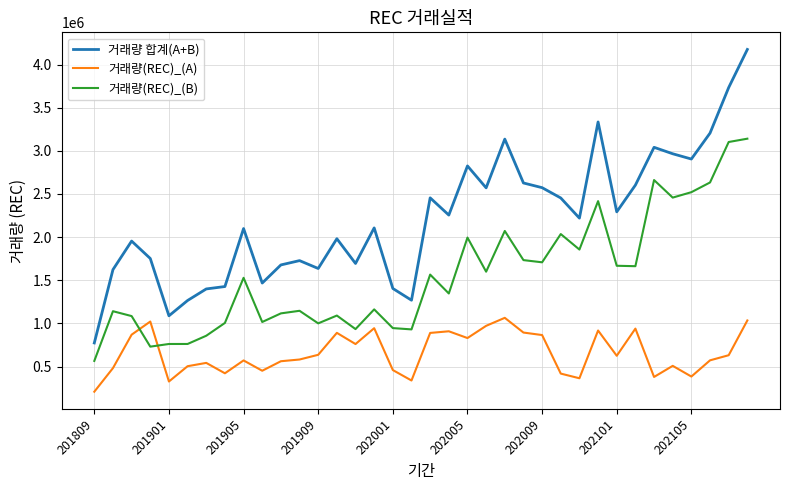

In 거래량(REC)_(A), how many points are higher than both neighbors (excluding endpoints)?

10